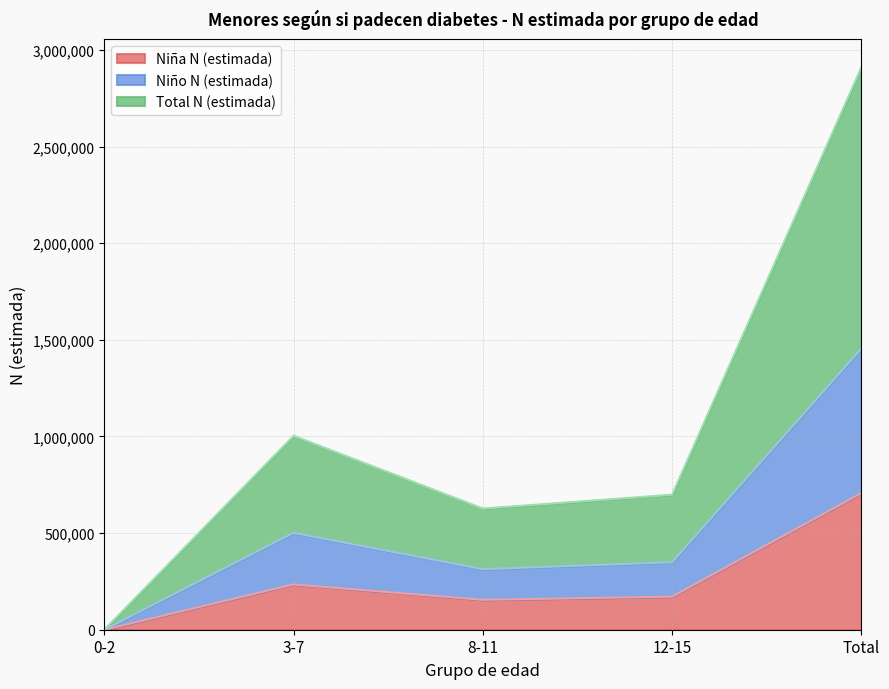

Reading left to right, what are all the values shown in this chart?

Niña N (estimada): 0	234476	154834	171337	706928
Niño N (estimada): 0	501577	313405	349294	1455070
Total N (estimada): 0	1003153	626810	698588	2910140